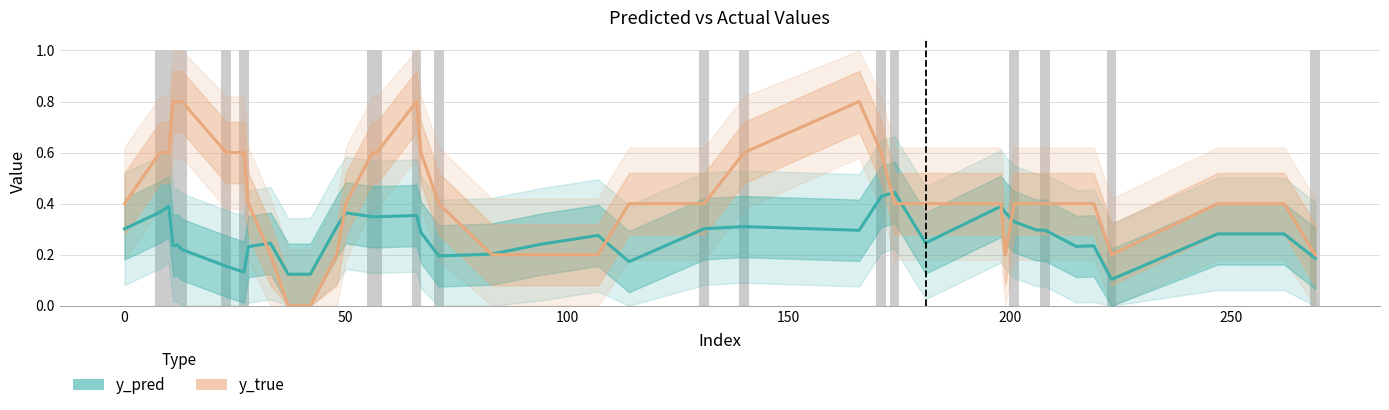

What is the difference between the maximum and second lowest values in the y_pred series?

0.3